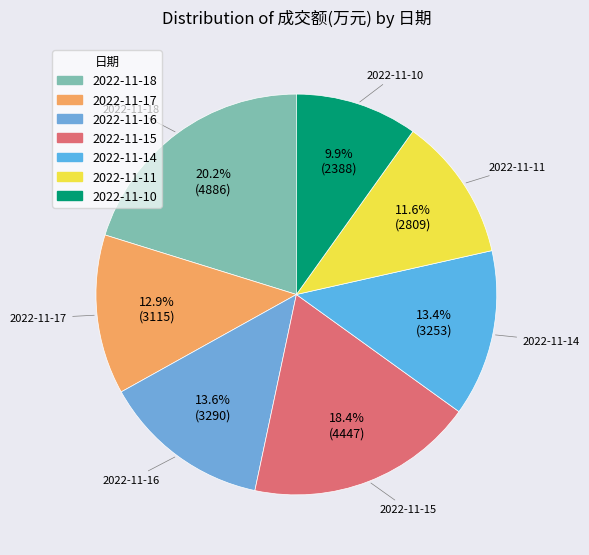

What is the ratio of the value at 2022-11-18 to the value at 2022-11-14?

1.5